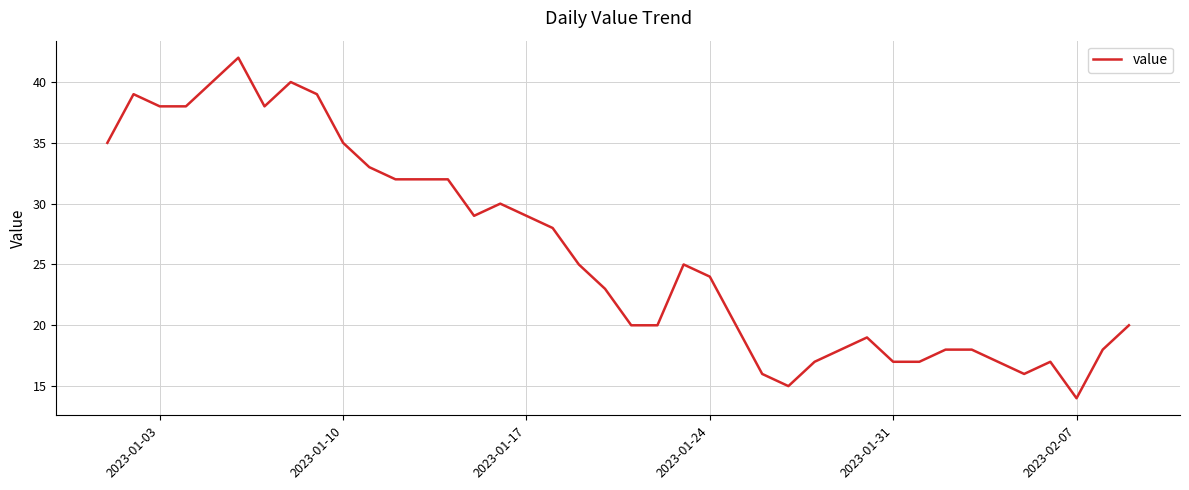

What is the greatest value displayed?

42